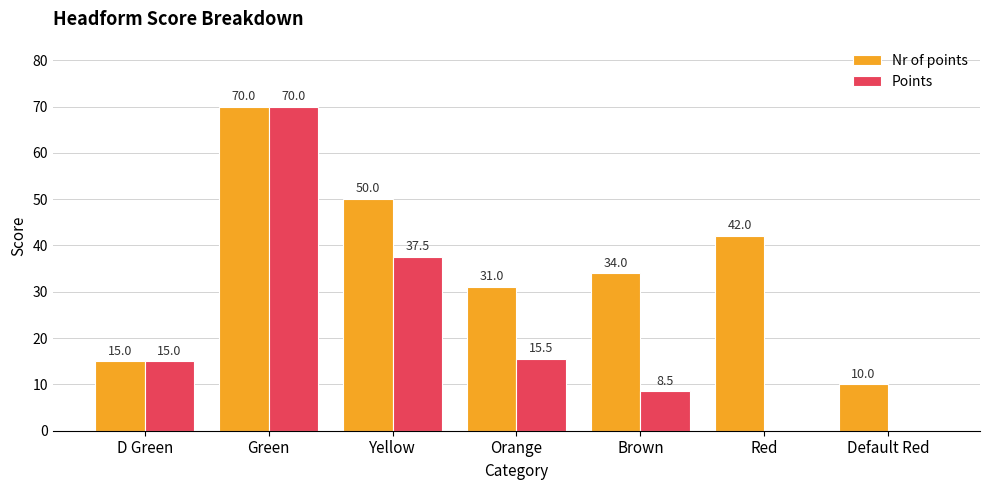

What is the total value across all series at D Green?

30.0